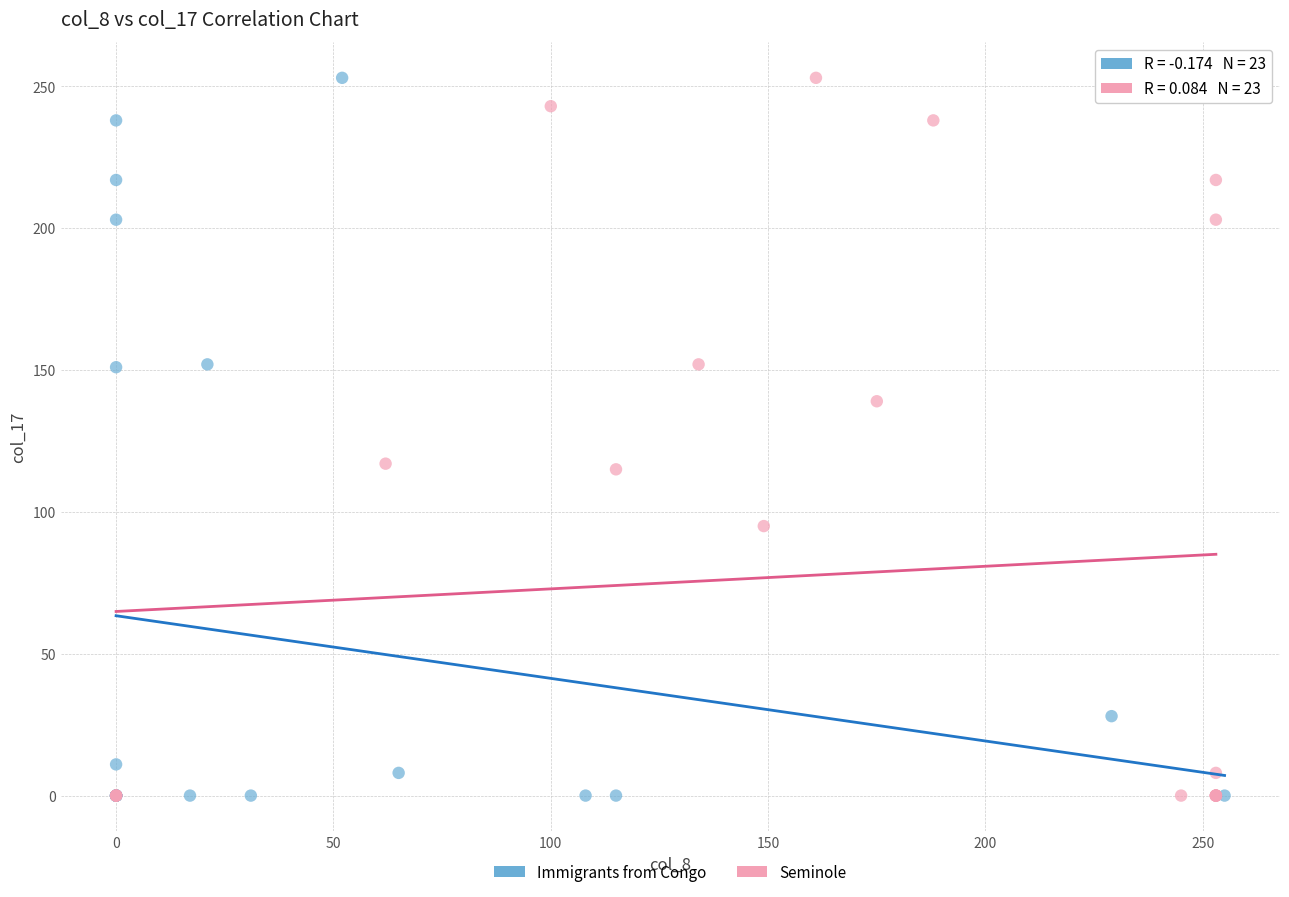

What are all the series names shown in the legend?

Immigrants from Congo, Seminole